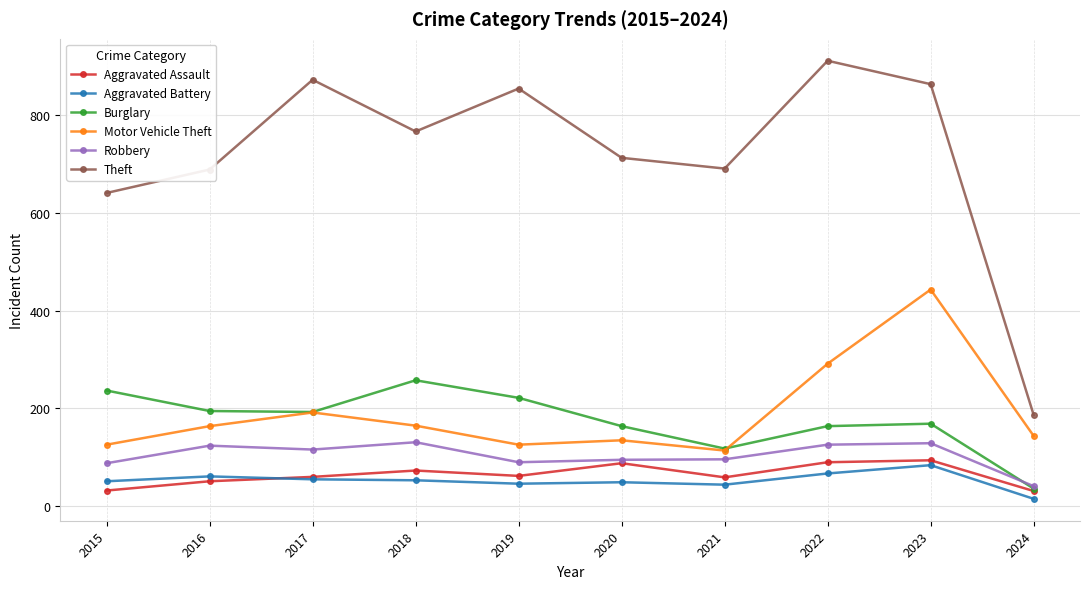

Where is Motor Vehicle Theft nearest to the value 278?

2022